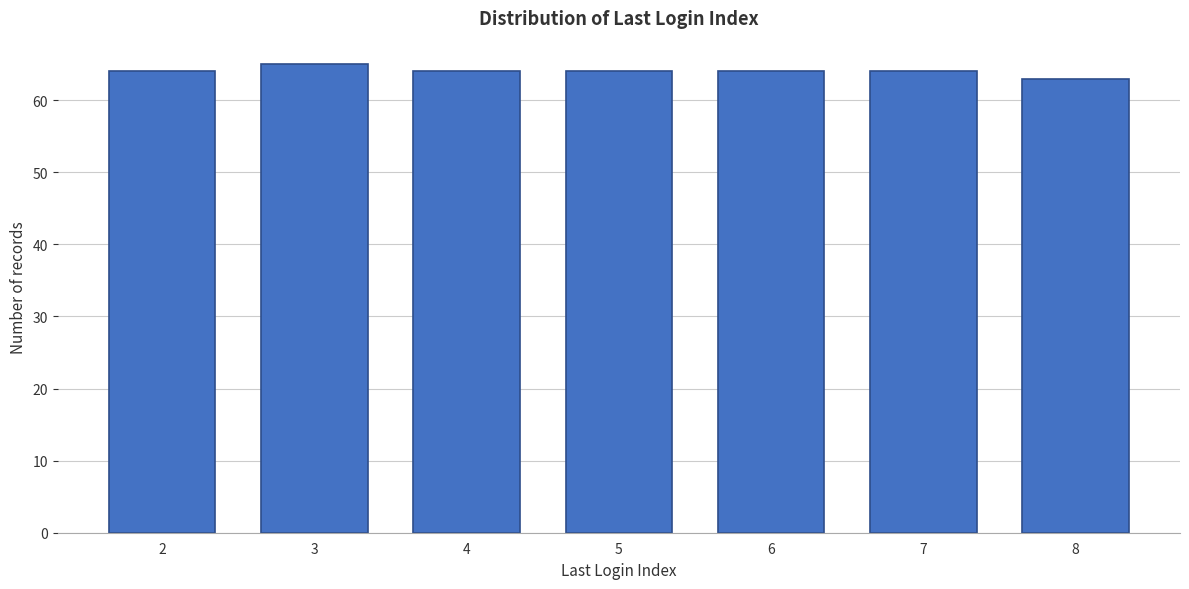

Reading right to left, what are all the values shown in this chart?

8=63	7=64	6=64	5=64	4=64	3=65	2=64